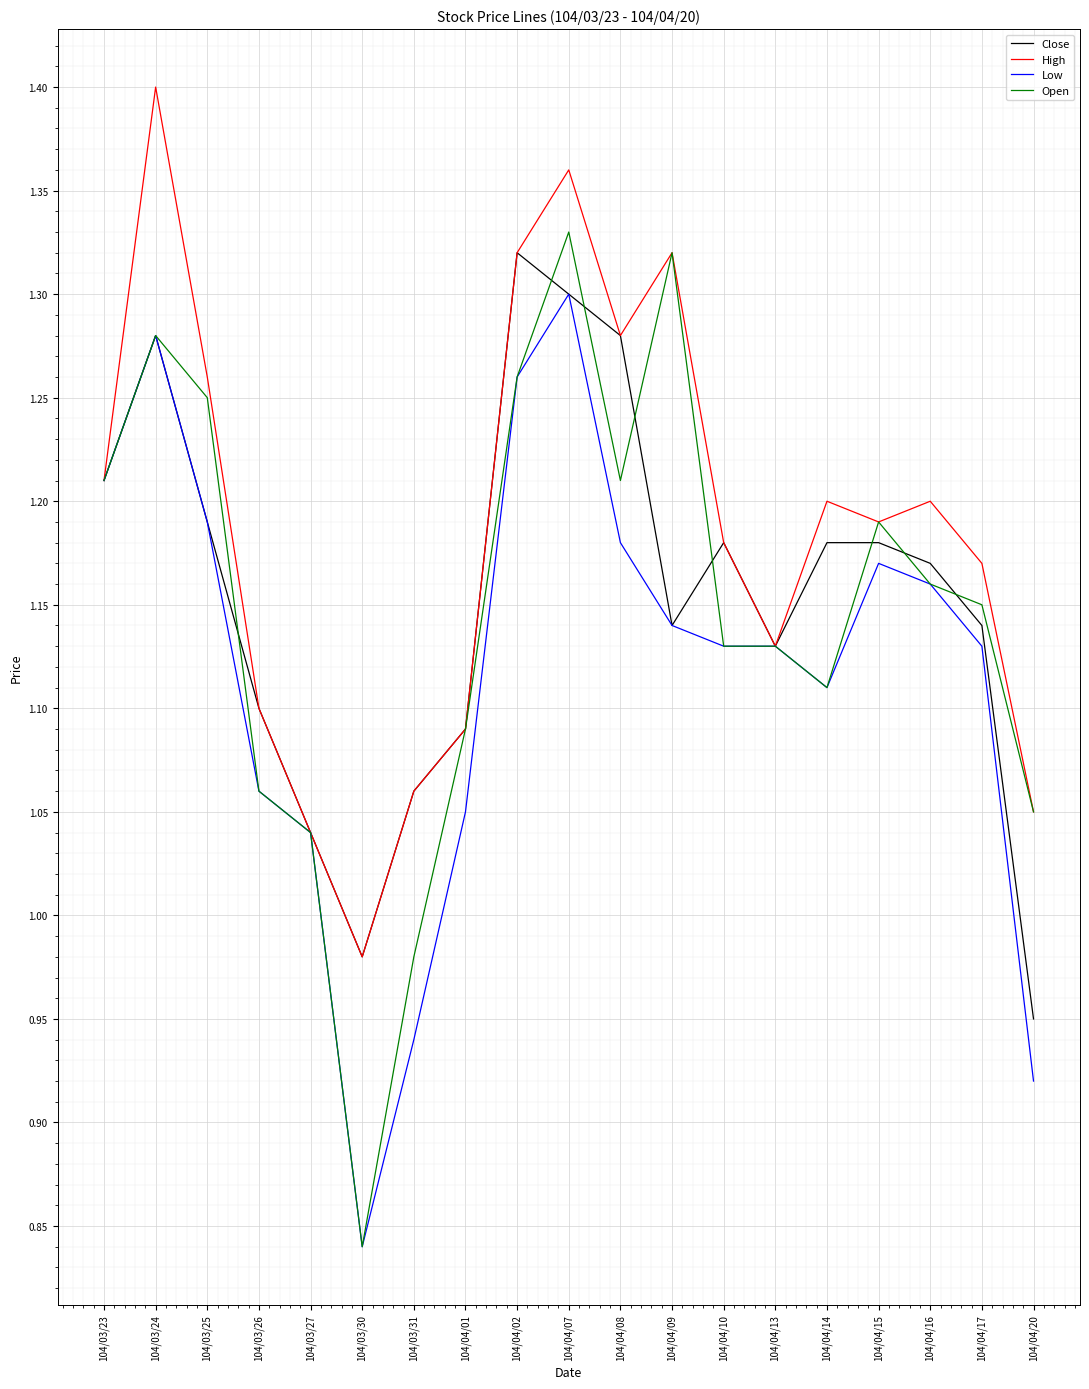

What position from the left is 104/03/24?

2